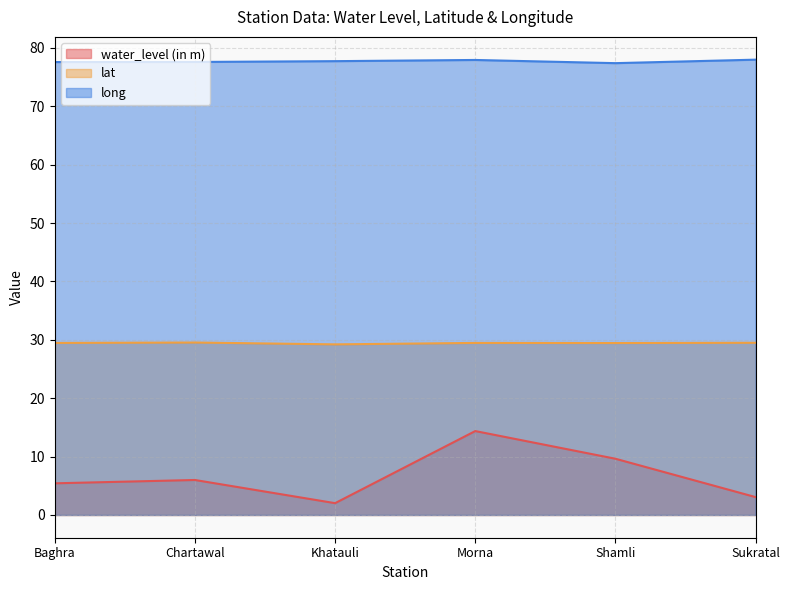

Rank the series by their average value, from highest to lowest.

long, lat, water_level (in m)